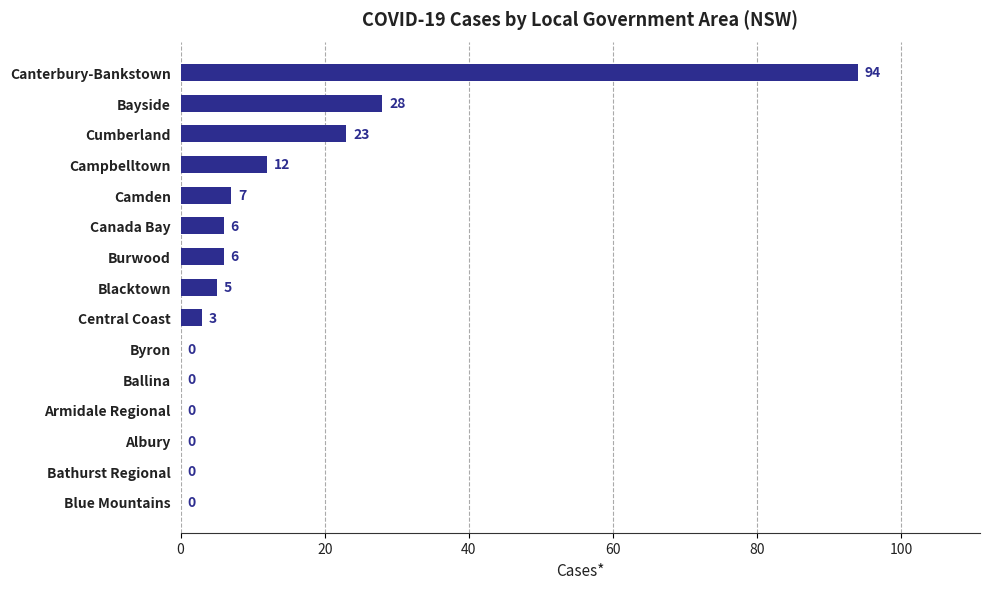

What is the sum of all values?

184